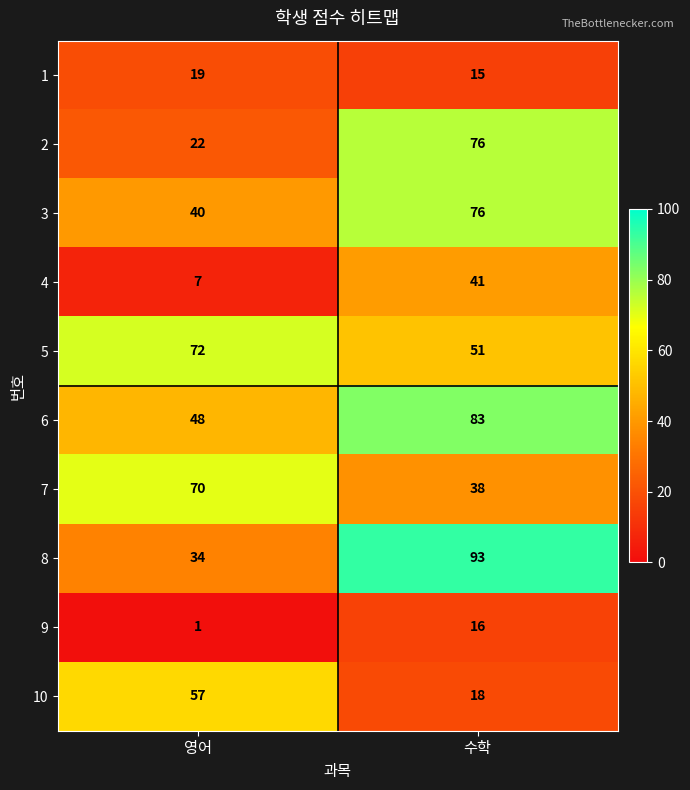

What is the difference between the maximum and minimum values in the 2 series?

54